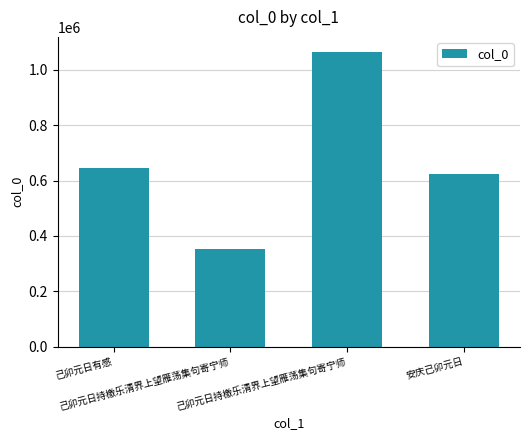

Rank the categories by value from highest to lowest.

己卯元日持檄乐清界上望雁荡集句寄宁师, 己卯元日有感, 安庆己卯元日, 己卯元日持檄乐清界上望雁荡集句寄宁师